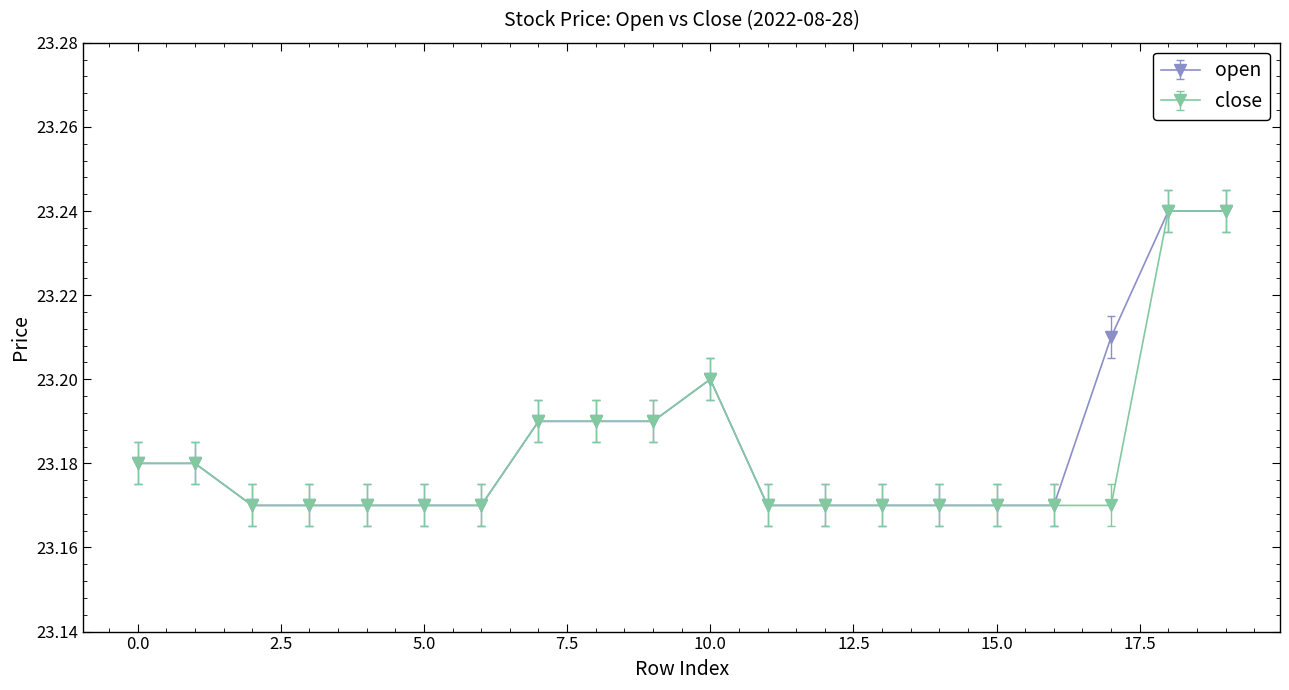

At how many categories does at least one series exceed 23?

20